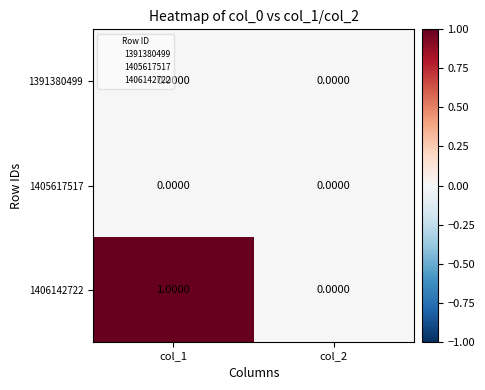

Which series has the largest range (max minus min)?

1406142722